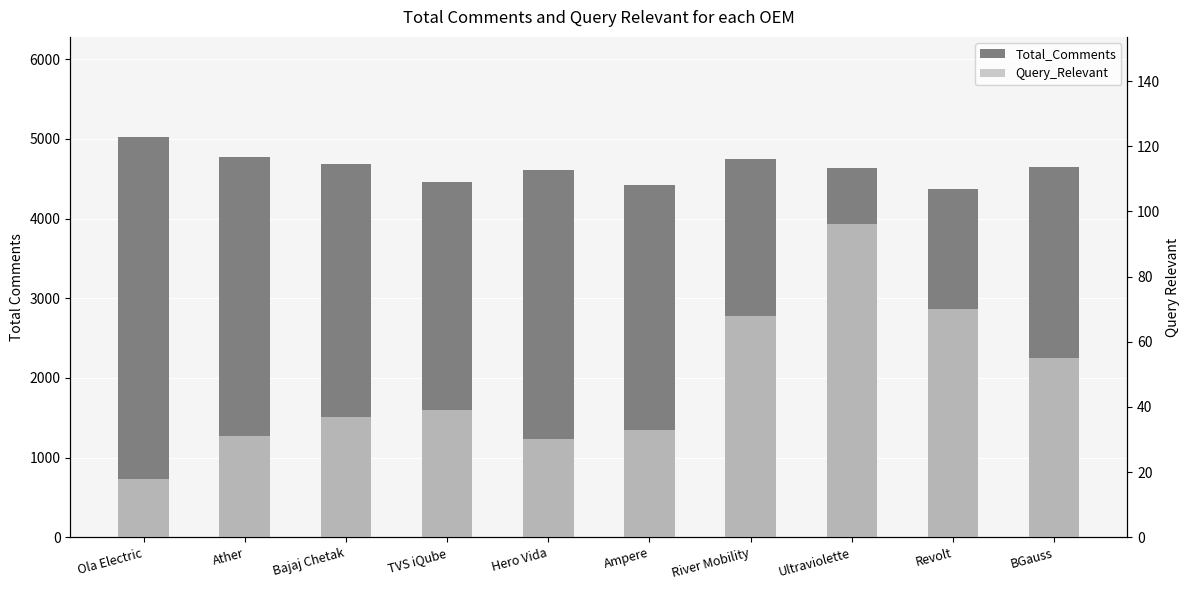

What is the label of the 1st bar from the left?

Ola Electric